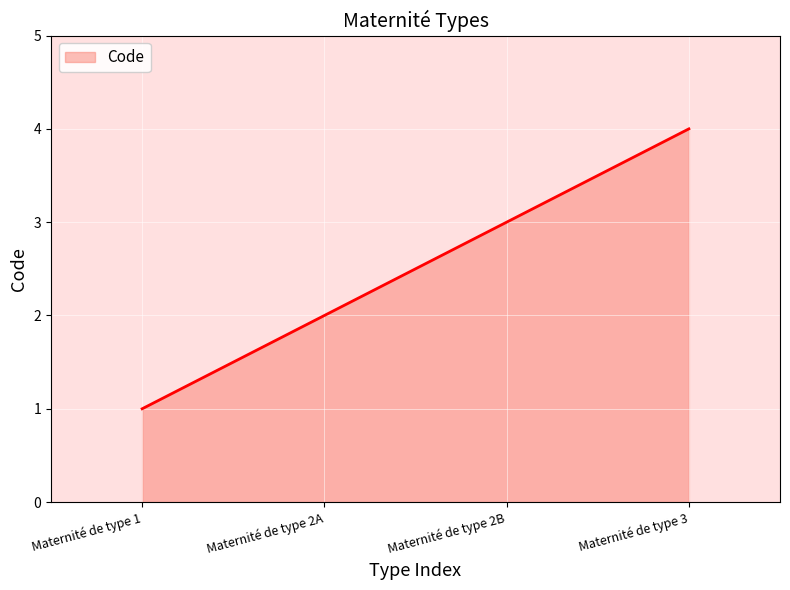

What is the difference between the maximum and minimum values?

3